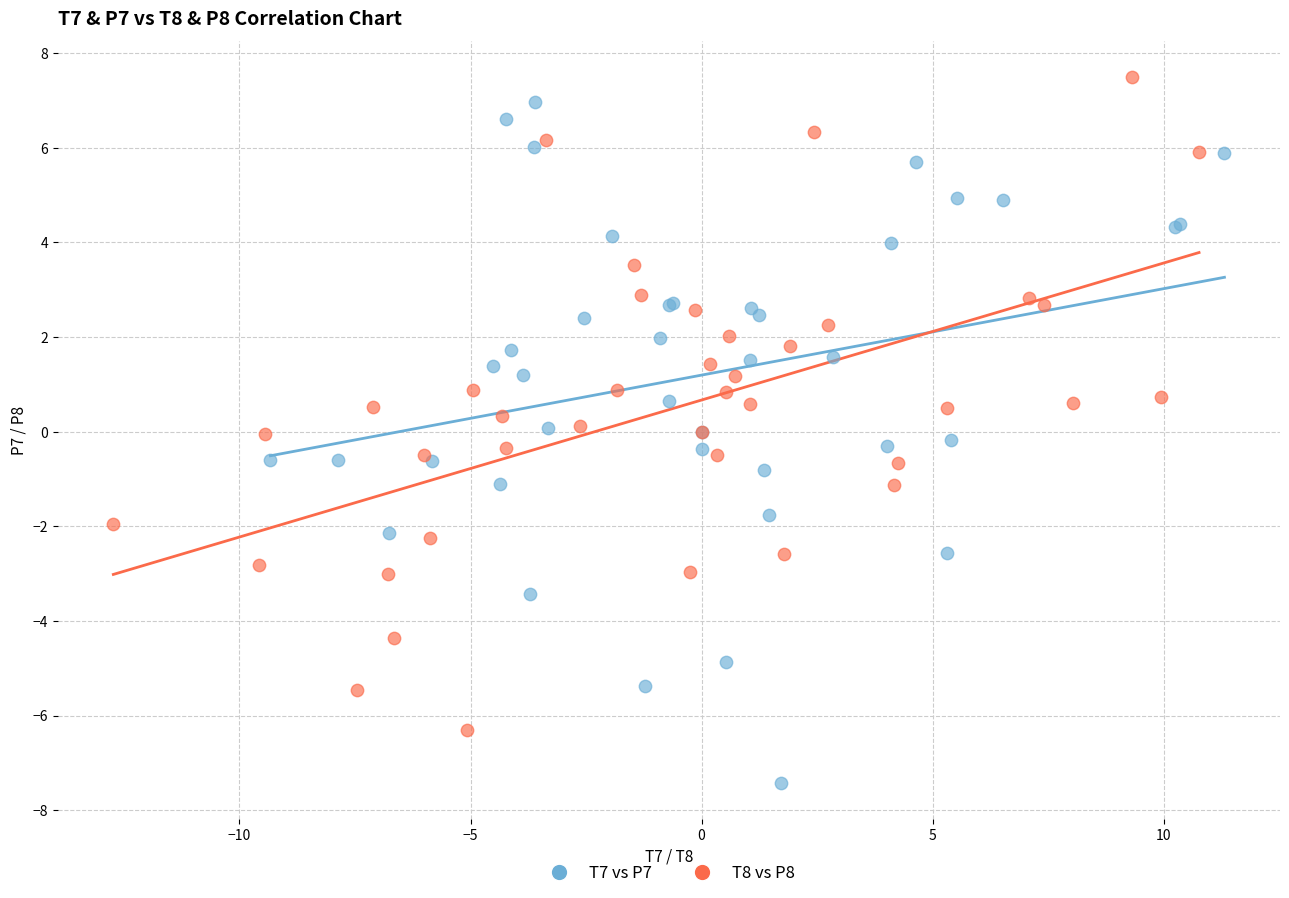

Which series has the widest spread of Y values?

T7 vs P7